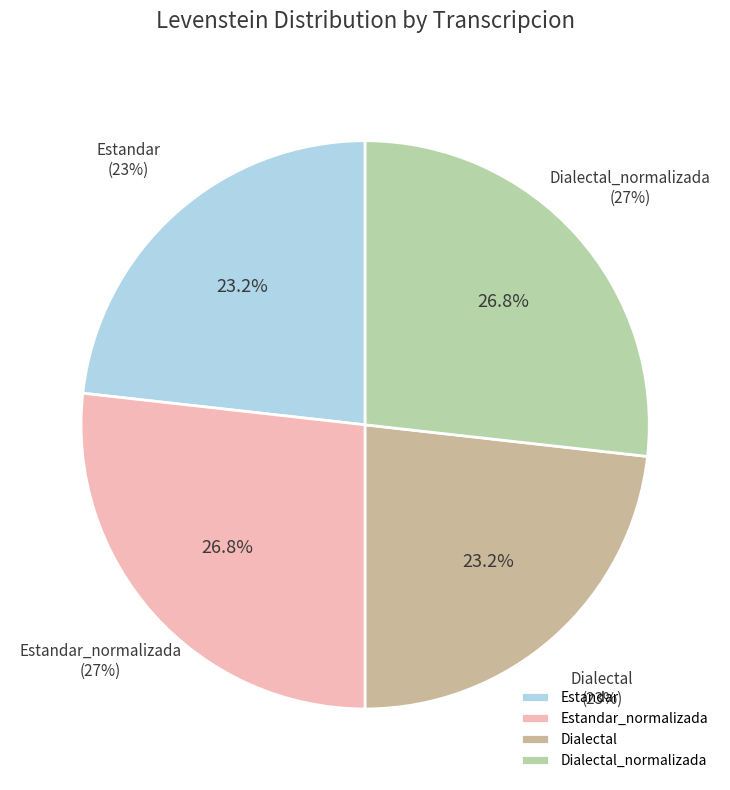

Combined, do Dialectal and Estandar account for over 50%?

No